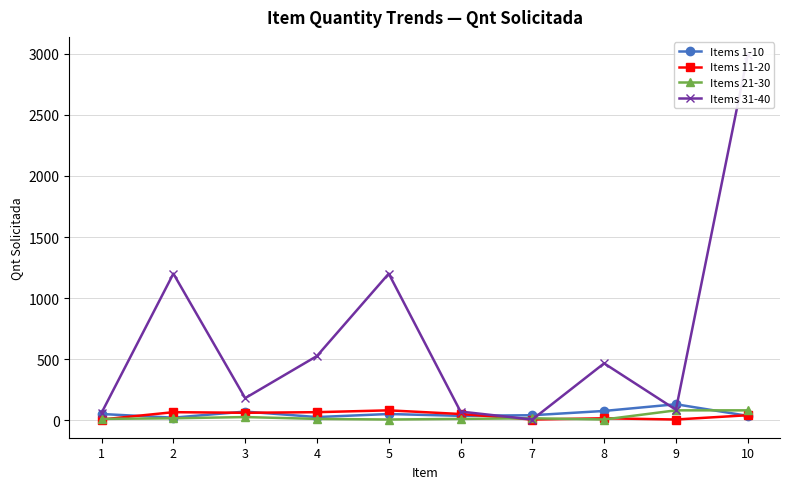

What are all the series names shown in the legend?

Items 1-10, Items 11-20, Items 21-30, Items 31-40